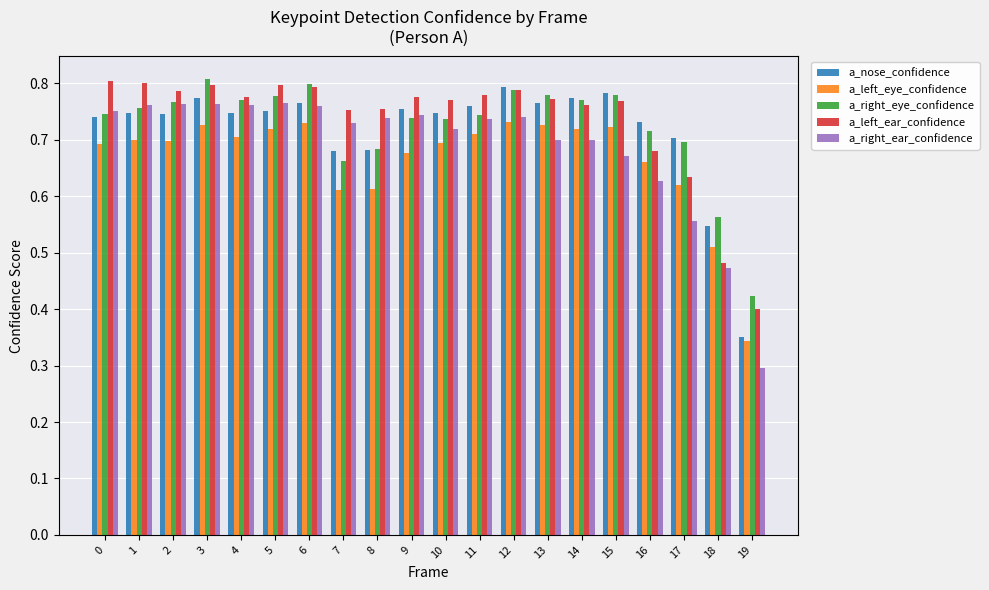

At how many categories does at least one series exceed 0?

20